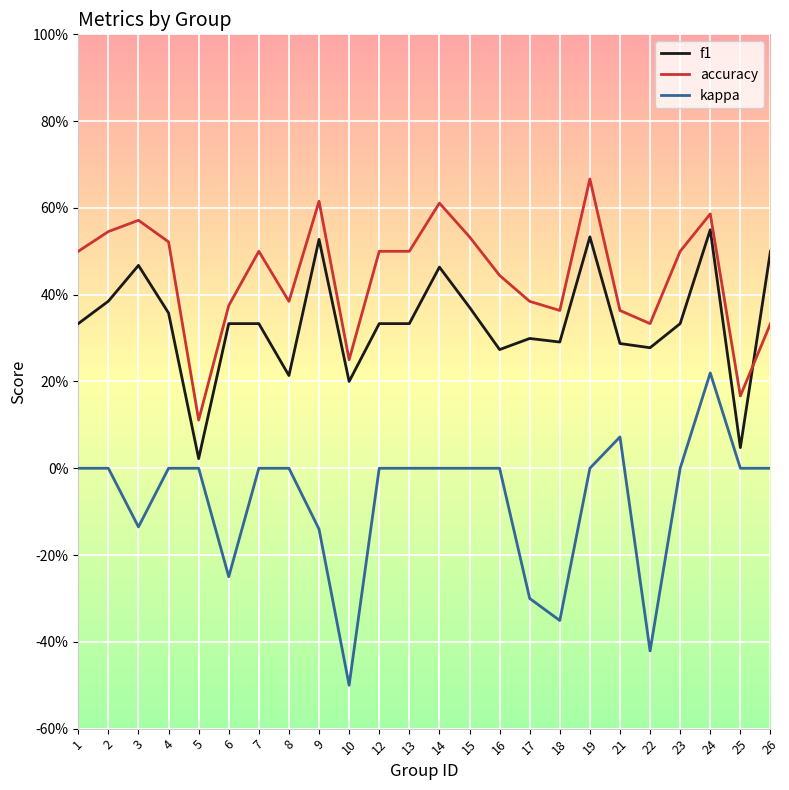

How many interior local peaks does the accuracy series have?

6